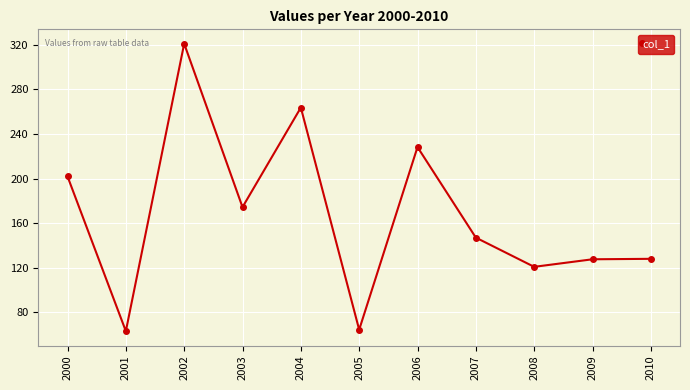

Is this an area chart (filled region under the line)?

No